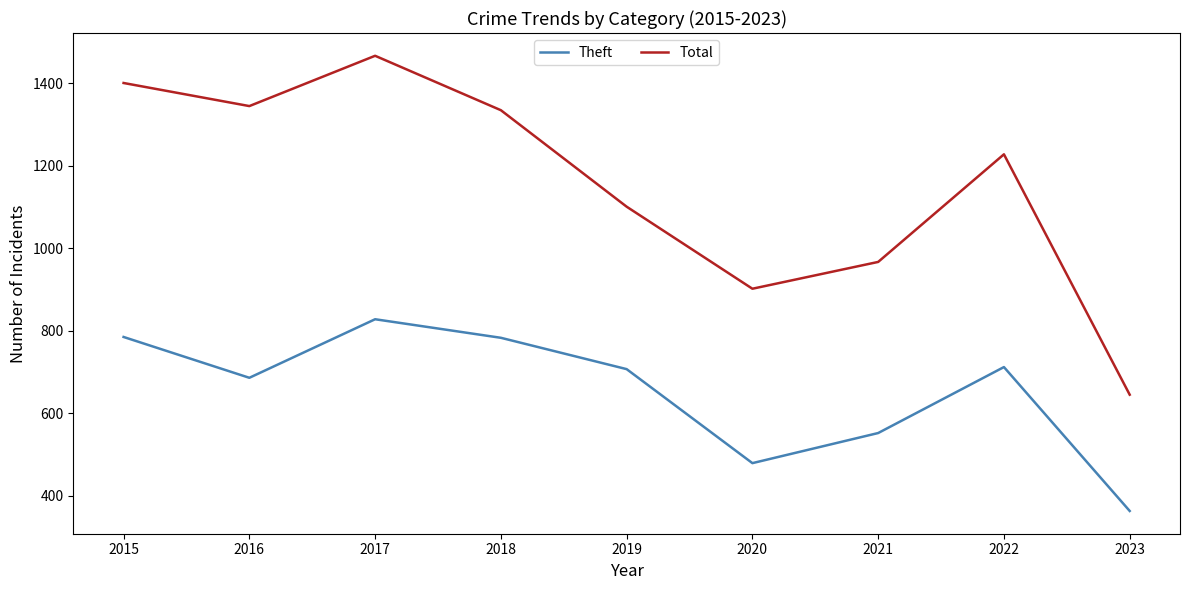

What is the lowest value of the Total series?

645